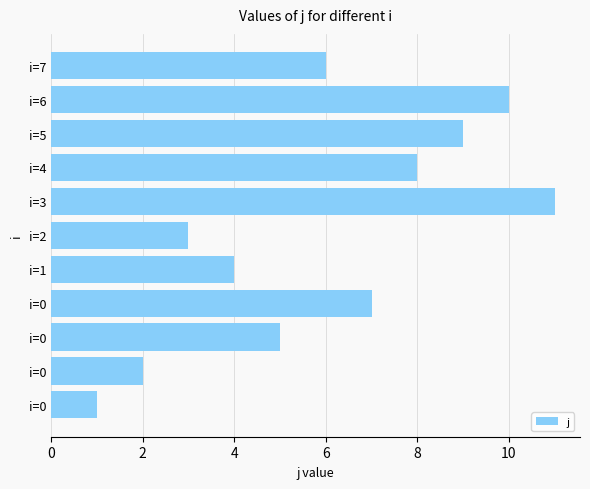

How many values are below 6?

5